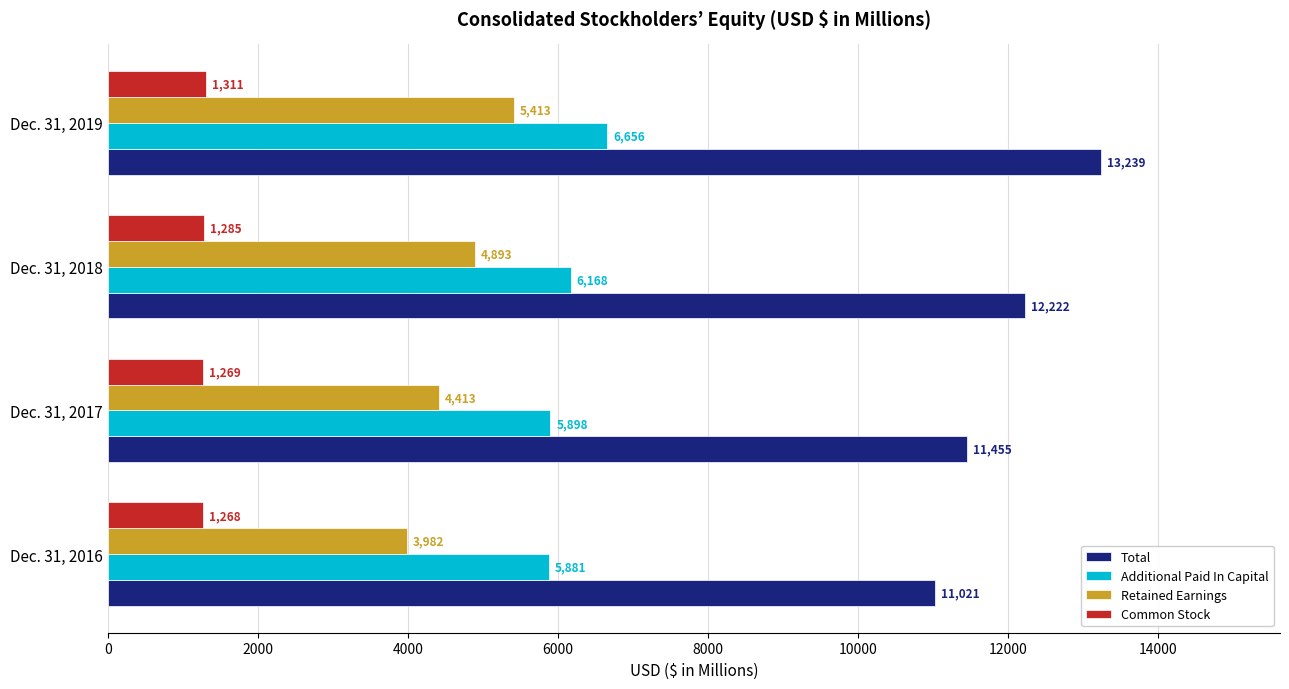

What is the highest value of the Retained Earnings series?

5413